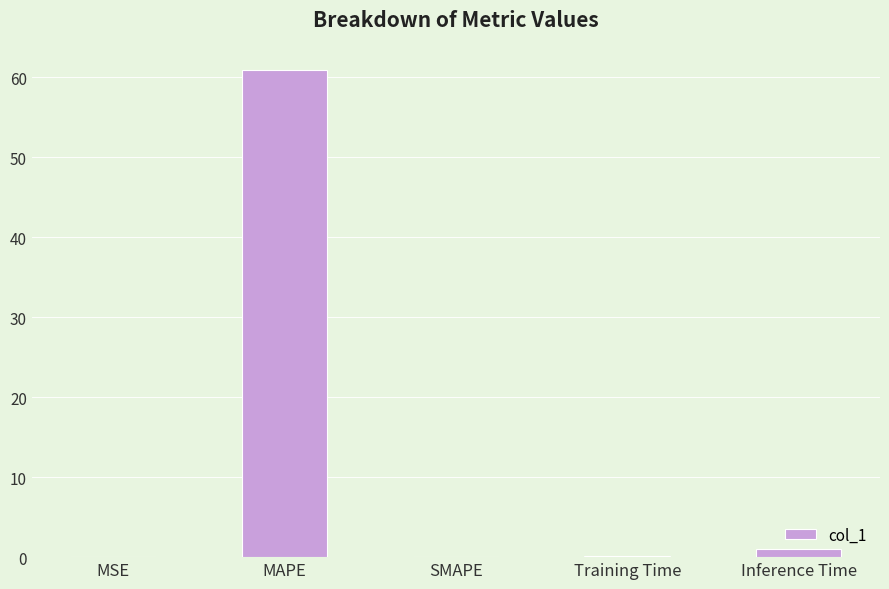

What is the change in value from MAPE to SMAPE?

-60.9